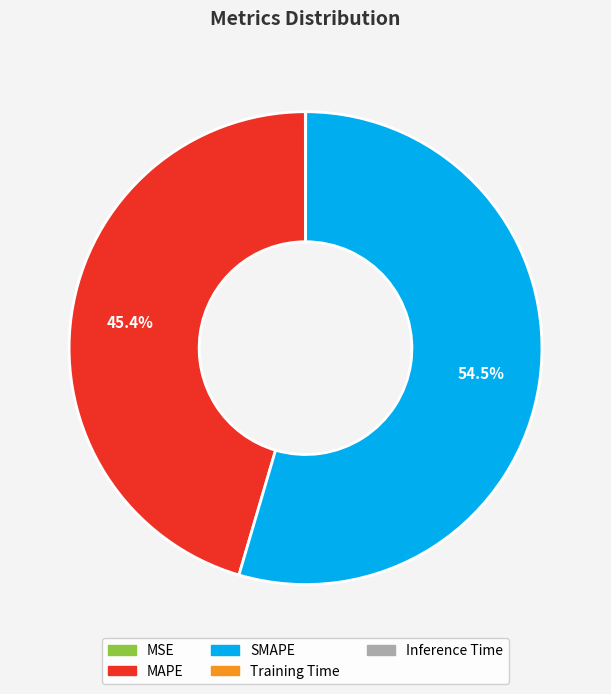

Does MAPE account for over 50% of the chart?

No